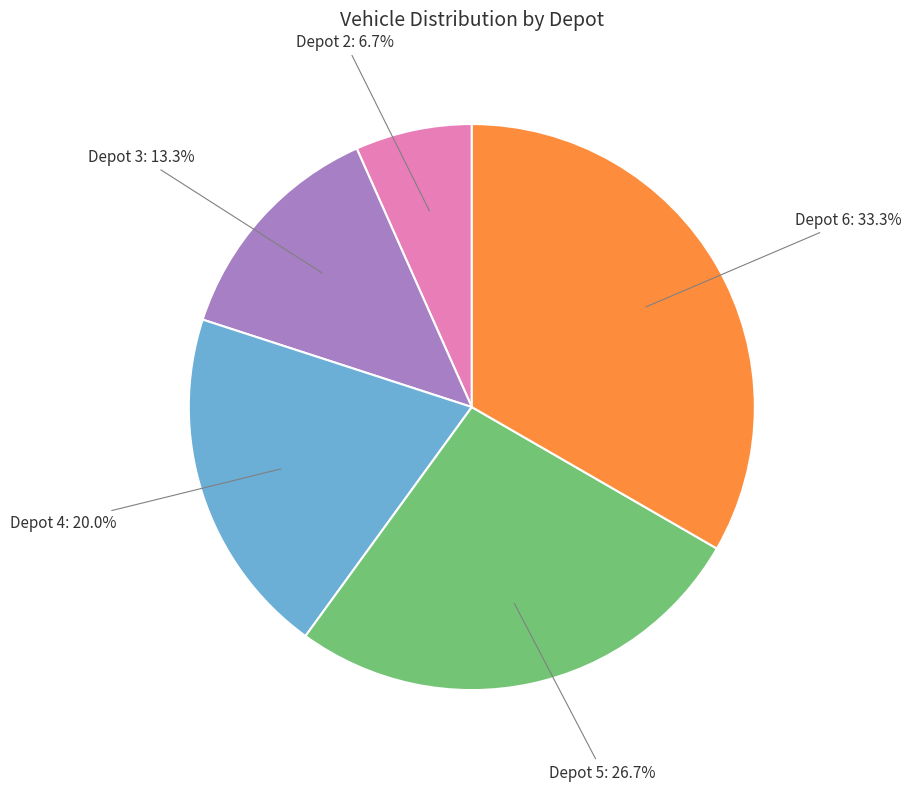

Does any single category account for the majority?

No